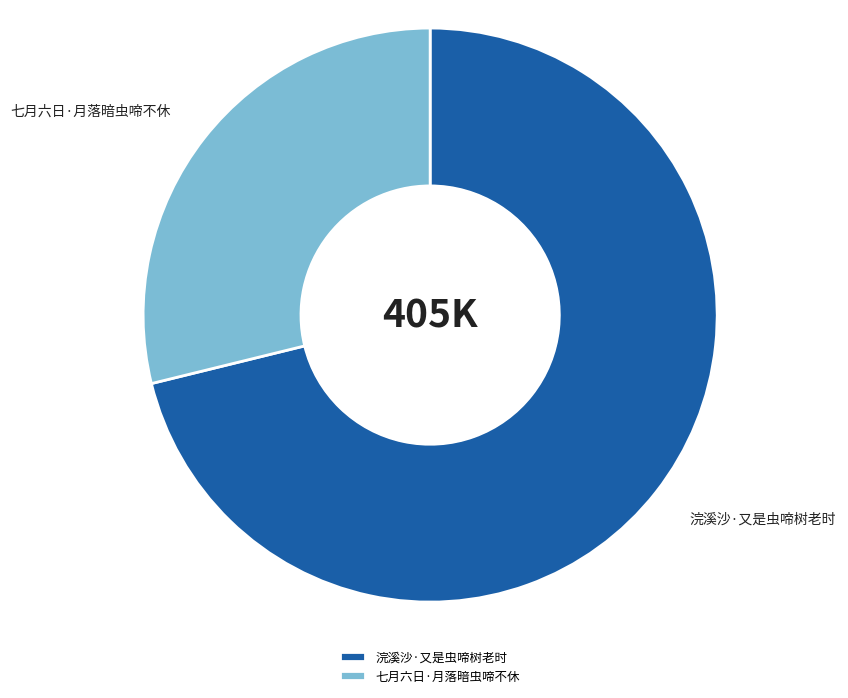

Is 七月六日·月落暗虫啼不休 the majority of the pie?

No